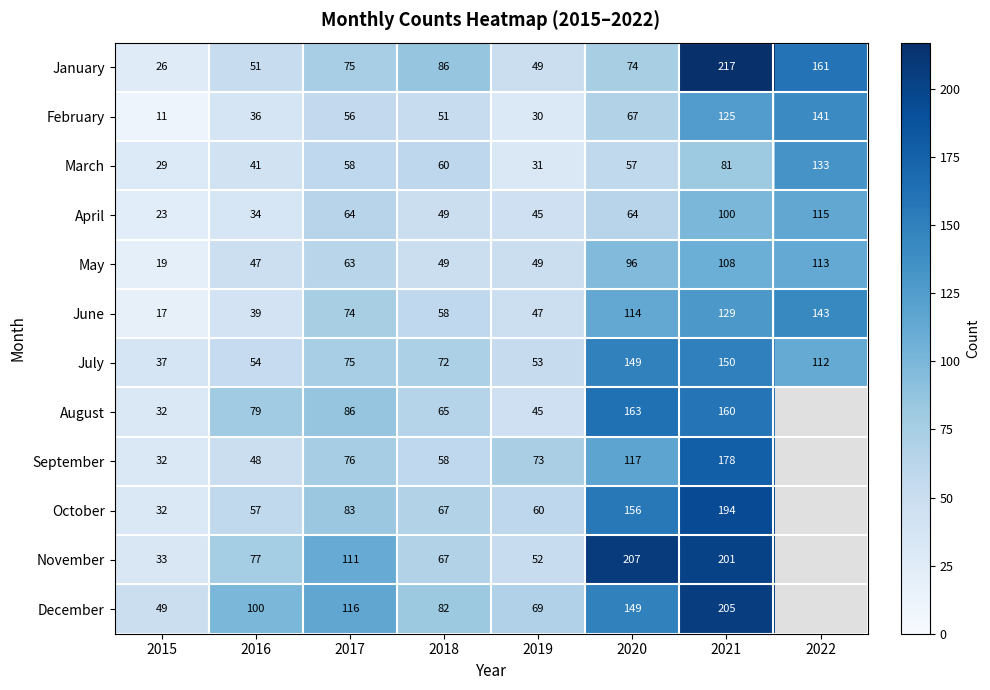

True or false: January has a value of 51 at 2016.

True